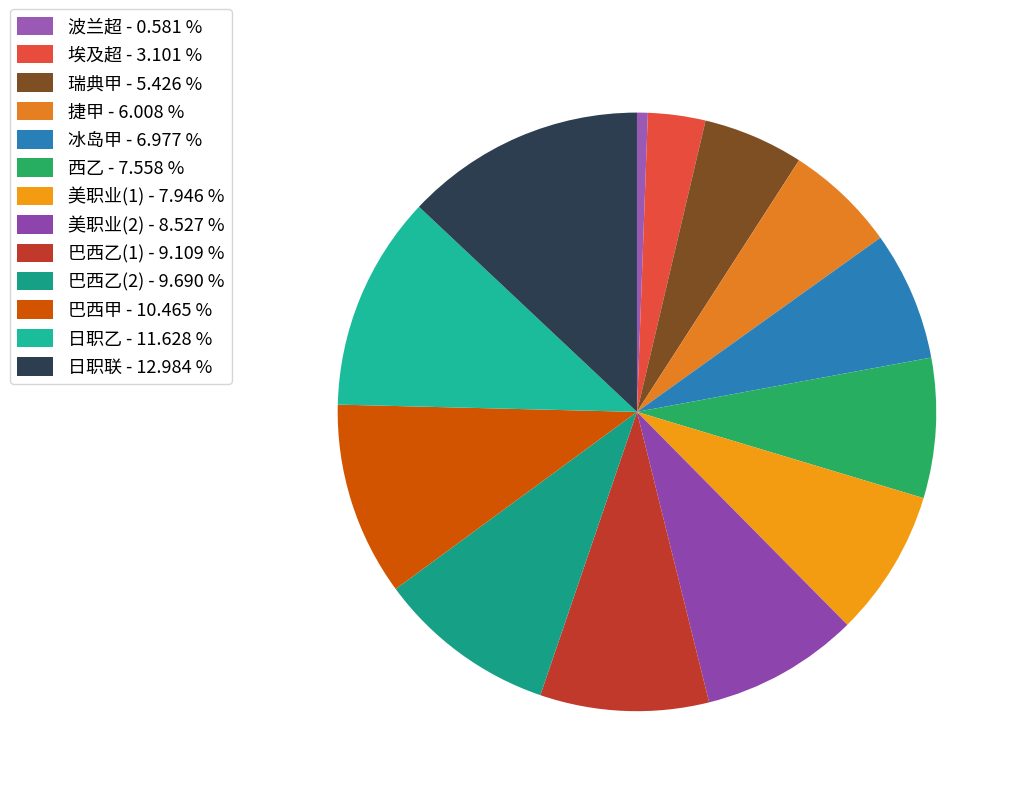

What percentage is the 埃及超 slice, to the nearest percent?

3%